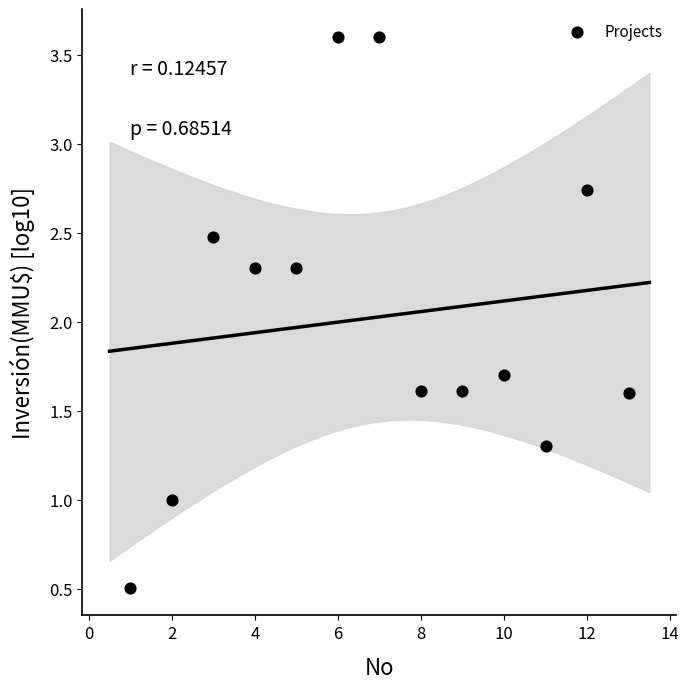

What is the range of Y values (max minus min)?

3.1